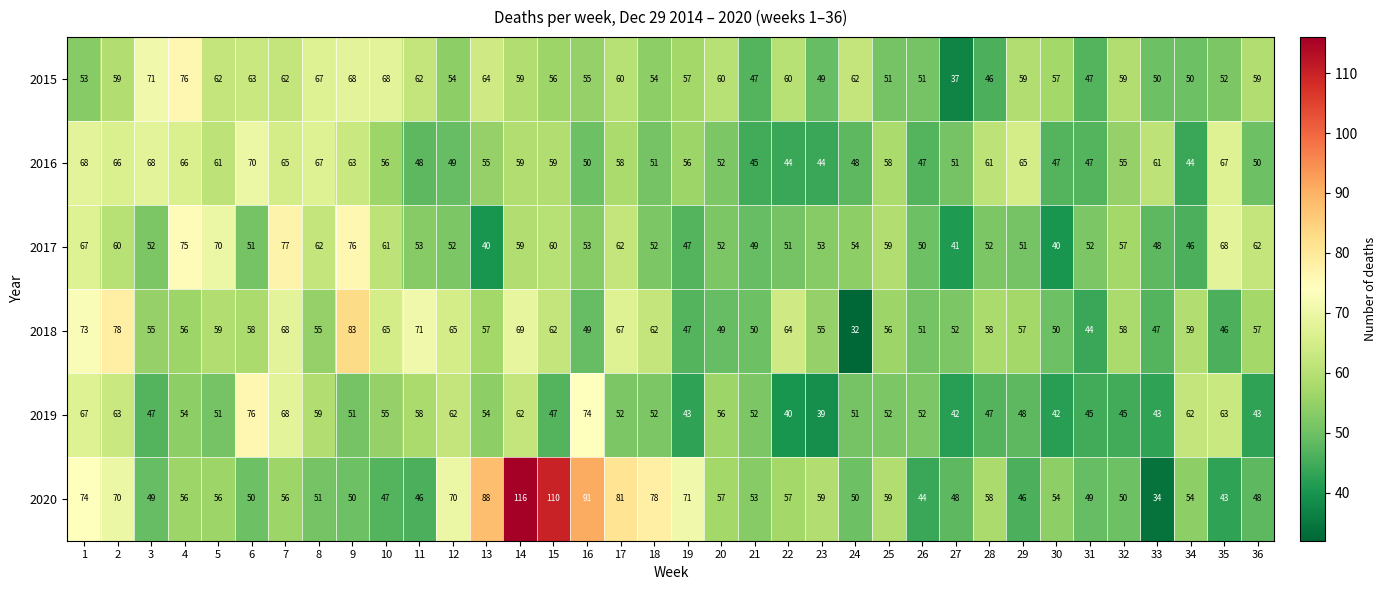

What is the sum of all 2020 values?

2173